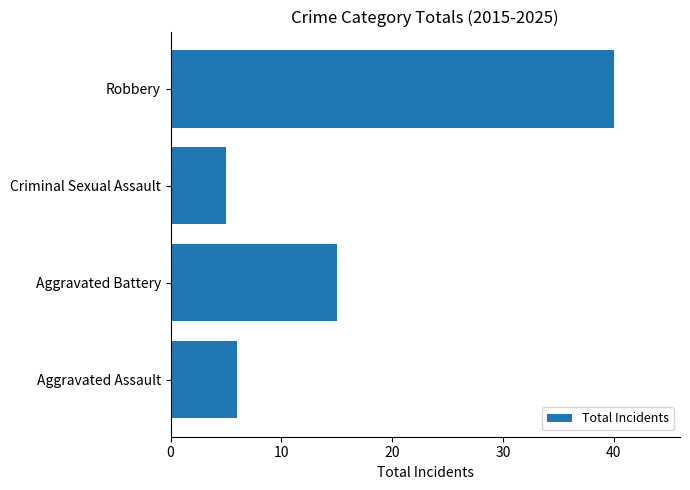

How many bars are there in total?

4